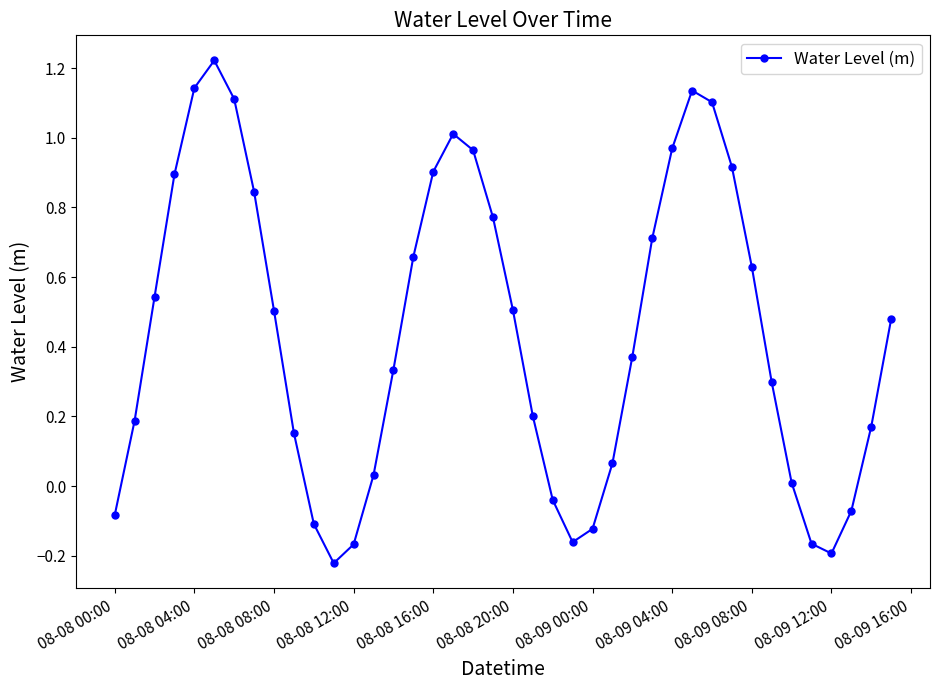

How many interior local peaks (higher than both neighbors) does the data have?

3